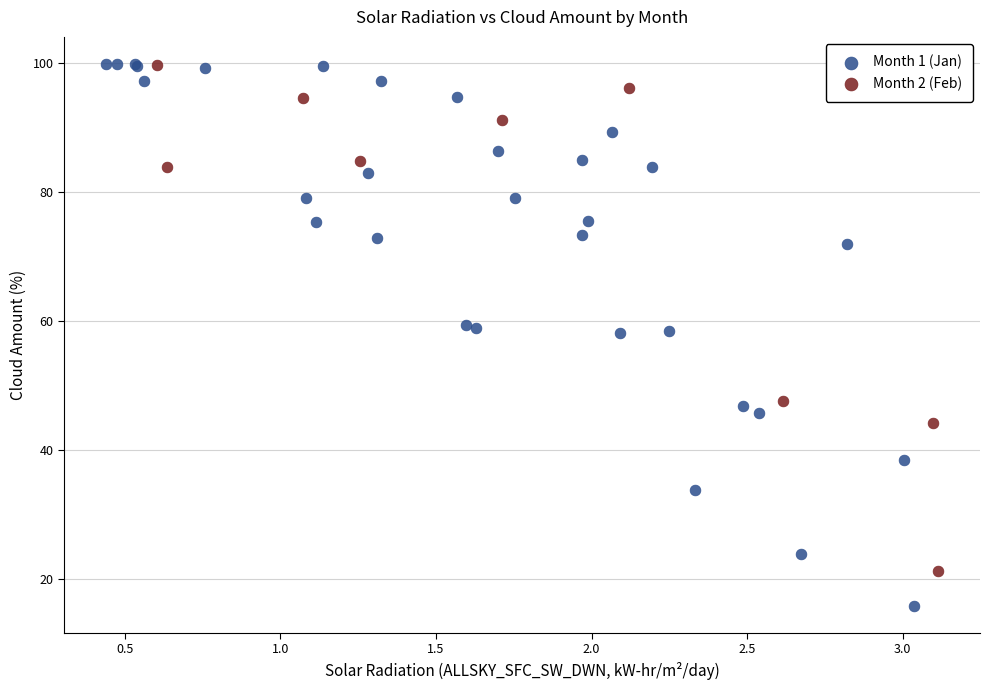

Which series reaches the minimum Y coordinate?

Month 1 (Jan)